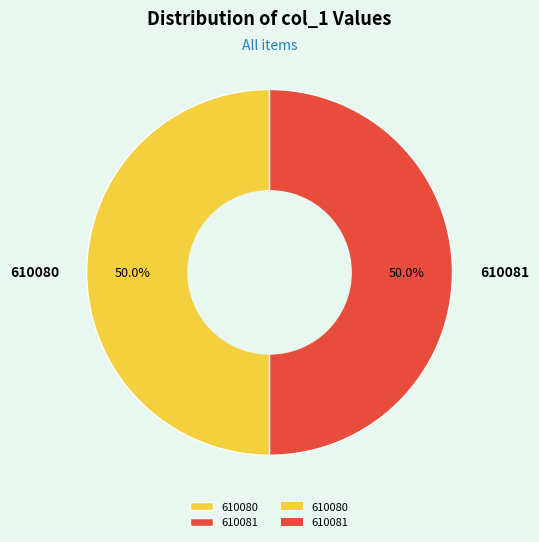

To the nearest percent, what percentage of the pie is 610080?

50%